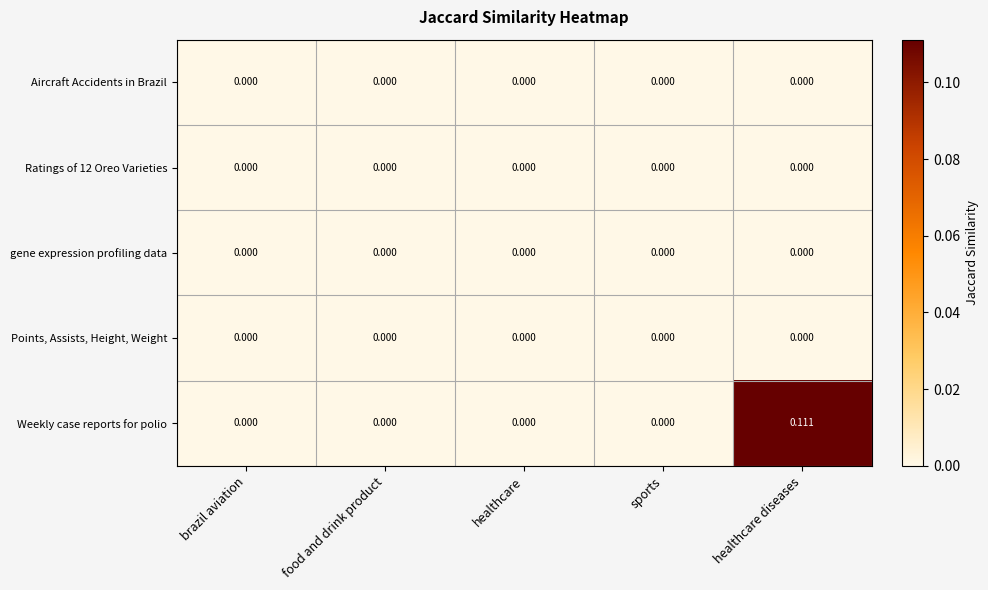

Which label corresponds to the largest value in the chart?

healthcare diseases